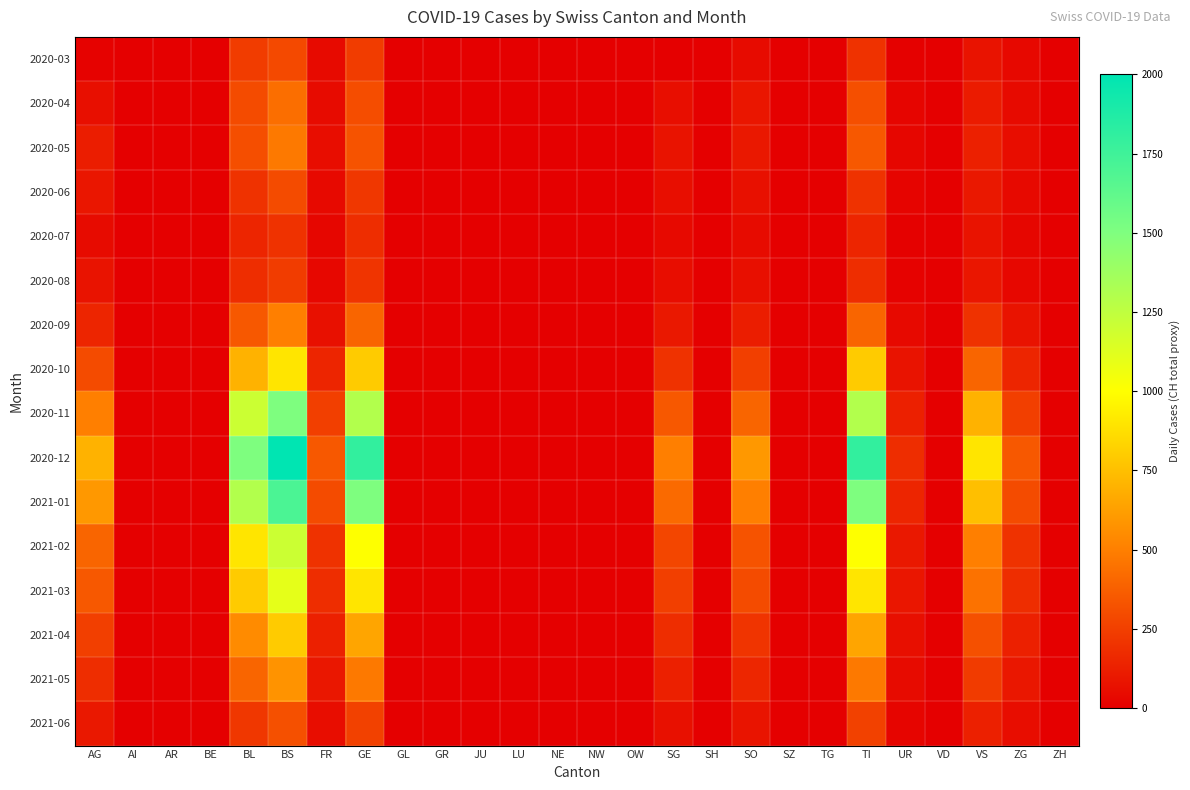

Reading left to right, list all the values displayed in this chart.

2020-03: AG=12	AI=0	AR=0	BE=0	BL=242	BS=292	FR=46	GE=241	GL=0	GR=0	JU=0	LU=0	NE=0	NW=0	OW=0	SG=0	SH=0	SO=48	SZ=0	TG=0	TI=202	UR=11	VD=0	VS=81	ZG=39	ZH=0
2020-04: AG=65	AI=0	AR=0	BE=0	BL=298	BS=434	FR=49	GE=305	GL=0	GR=0	JU=0	LU=0	NE=0	NW=0	OW=0	SG=62	SH=0	SO=92	SZ=0	TG=0	TI=314	UR=26	VD=0	VS=112	ZG=46	ZH=0
2020-05: AG=120	AI=0	AR=0	BE=0	BL=310	BS=480	FR=55	GE=330	GL=0	GR=0	JU=0	LU=0	NE=0	NW=0	OW=0	SG=80	SH=0	SO=100	SZ=0	TG=0	TI=350	UR=30	VD=0	VS=130	ZG=55	ZH=0
2020-06: AG=90	AI=0	AR=0	BE=0	BL=200	BS=300	FR=40	GE=220	GL=0	GR=0	JU=0	LU=0	NE=0	NW=0	OW=0	SG=60	SH=0	SO=70	SZ=0	TG=0	TI=200	UR=20	VD=0	VS=100	ZG=40	ZH=0
2020-07: AG=50	AI=0	AR=0	BE=0	BL=150	BS=200	FR=30	GE=180	GL=0	GR=0	JU=0	LU=0	NE=0	NW=0	OW=0	SG=40	SH=0	SO=50	SZ=0	TG=0	TI=150	UR=10	VD=0	VS=80	ZG=30	ZH=0
2020-08: AG=80	AI=0	AR=0	BE=0	BL=180	BS=240	FR=35	GE=210	GL=0	GR=0	JU=0	LU=0	NE=0	NW=0	OW=0	SG=55	SH=0	SO=65	SZ=0	TG=0	TI=180	UR=15	VD=0	VS=90	ZG=35	ZH=0
2020-09: AG=150	AI=0	AR=0	BE=0	BL=350	BS=500	FR=70	GE=400	GL=0	GR=0	JU=0	LU=0	NE=0	NW=0	OW=0	SG=100	SH=0	SO=120	SZ=0	TG=0	TI=400	UR=40	VD=0	VS=200	ZG=80	ZH=0
2020-10: AG=300	AI=0	AR=0	BE=0	BL=700	BS=900	FR=150	GE=800	GL=0	GR=0	JU=0	LU=0	NE=0	NW=0	OW=0	SG=200	SH=0	SO=250	SZ=0	TG=0	TI=800	UR=80	VD=0	VS=400	ZG=150	ZH=0
2020-11: AG=500	AI=0	AR=0	BE=0	BL=1200	BS=1500	FR=250	GE=1300	GL=0	GR=0	JU=0	LU=0	NE=0	NW=0	OW=0	SG=350	SH=0	SO=400	SZ=0	TG=0	TI=1300	UR=130	VD=0	VS=700	ZG=250	ZH=0
2020-12: AG=700	AI=0	AR=0	BE=0	BL=1500	BS=2000	FR=350	GE=1800	GL=0	GR=0	JU=0	LU=0	NE=0	NW=0	OW=0	SG=500	SH=0	SO=600	SZ=0	TG=0	TI=1800	UR=180	VD=0	VS=900	ZG=350	ZH=0
2021-01: AG=600	AI=0	AR=0	BE=0	BL=1300	BS=1700	FR=300	GE=1500	GL=0	GR=0	JU=0	LU=0	NE=0	NW=0	OW=0	SG=420	SH=0	SO=500	SZ=0	TG=0	TI=1500	UR=150	VD=0	VS=750	ZG=300	ZH=0
2021-02: AG=400	AI=0	AR=0	BE=0	BL=900	BS=1200	FR=200	GE=1000	GL=0	GR=0	JU=0	LU=0	NE=0	NW=0	OW=0	SG=280	SH=0	SO=330	SZ=0	TG=0	TI=1000	UR=100	VD=0	VS=500	ZG=200	ZH=0
2021-03: AG=350	AI=0	AR=0	BE=0	BL=800	BS=1100	FR=180	GE=900	GL=0	GR=0	JU=0	LU=0	NE=0	NW=0	OW=0	SG=250	SH=0	SO=300	SZ=0	TG=0	TI=900	UR=90	VD=0	VS=450	ZG=180	ZH=0
2021-04: AG=250	AI=0	AR=0	BE=0	BL=550	BS=800	FR=130	GE=650	GL=0	GR=0	JU=0	LU=0	NE=0	NW=0	OW=0	SG=180	SH=0	SO=210	SZ=0	TG=0	TI=650	UR=65	VD=0	VS=320	ZG=130	ZH=0
2021-05: AG=180	AI=0	AR=0	BE=0	BL=400	BS=580	FR=95	GE=480	GL=0	GR=0	JU=0	LU=0	NE=0	NW=0	OW=0	SG=130	SH=0	SO=155	SZ=0	TG=0	TI=480	UR=48	VD=0	VS=235	ZG=95	ZH=0
2021-06: AG=100	AI=0	AR=0	BE=0	BL=220	BS=320	FR=55	GE=260	GL=0	GR=0	JU=0	LU=0	NE=0	NW=0	OW=0	SG=70	SH=0	SO=85	SZ=0	TG=0	TI=260	UR=26	VD=0	VS=130	ZG=55	ZH=0